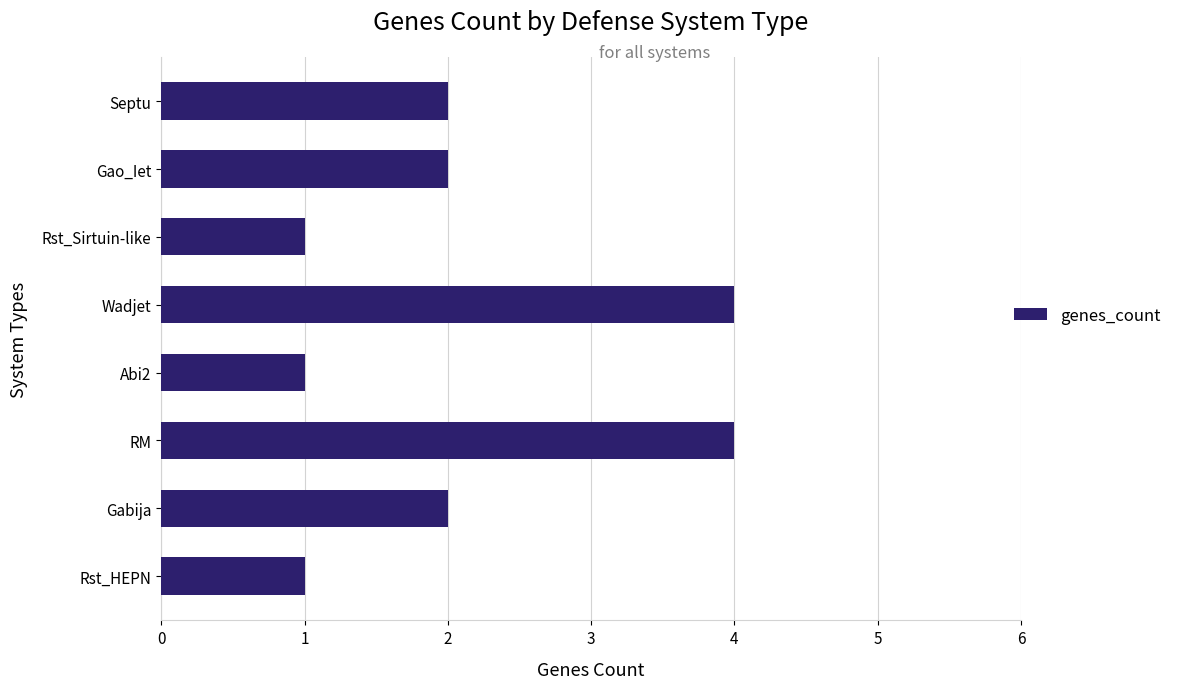

How many data points does each series have?

8